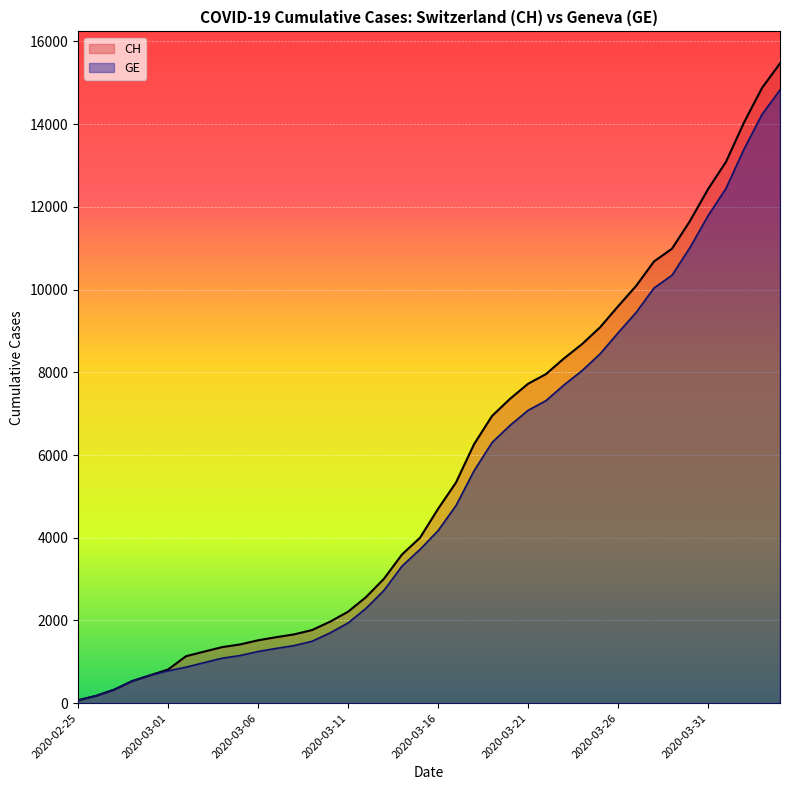

The GE series shows 11019 at 2020-03-30. True or false?

True